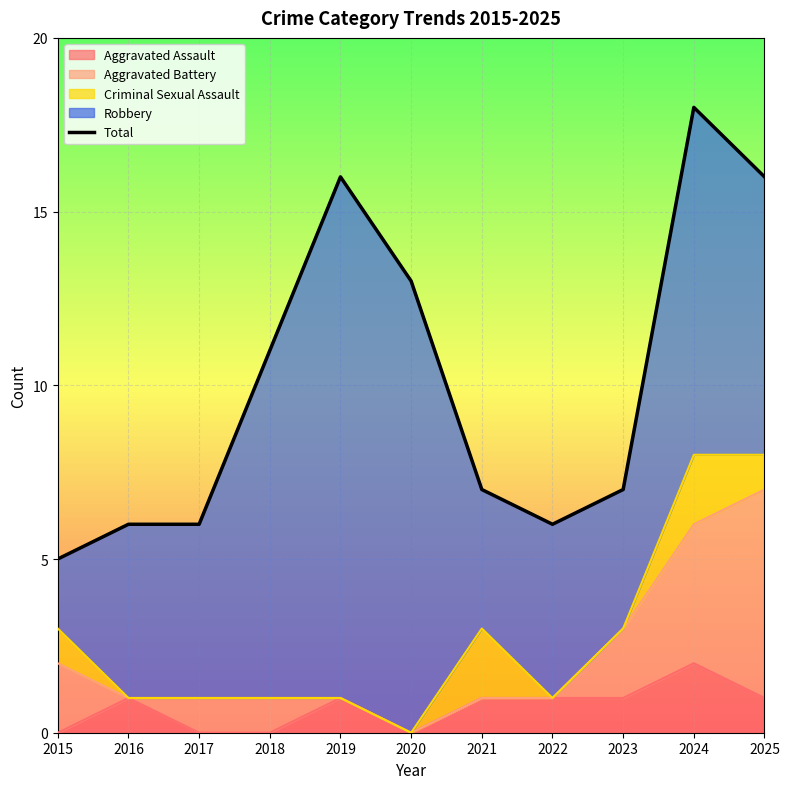

True or false: the data shows 18 at 2024.

True